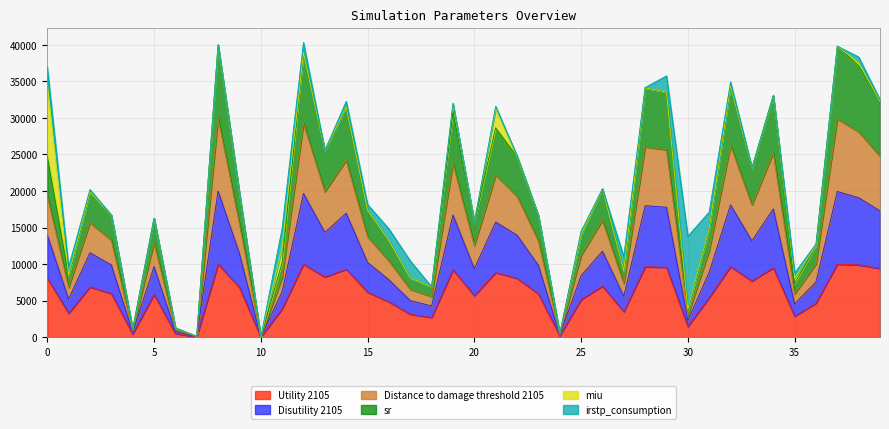

Does the chart have visible grid lines?

Yes